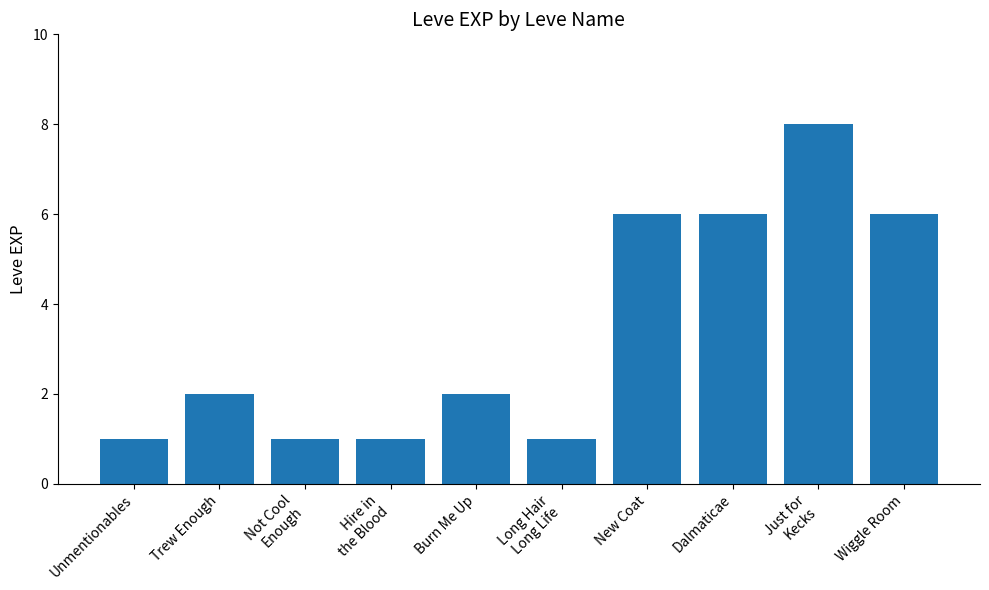

What is the difference between the maximum and second lowest values?

7